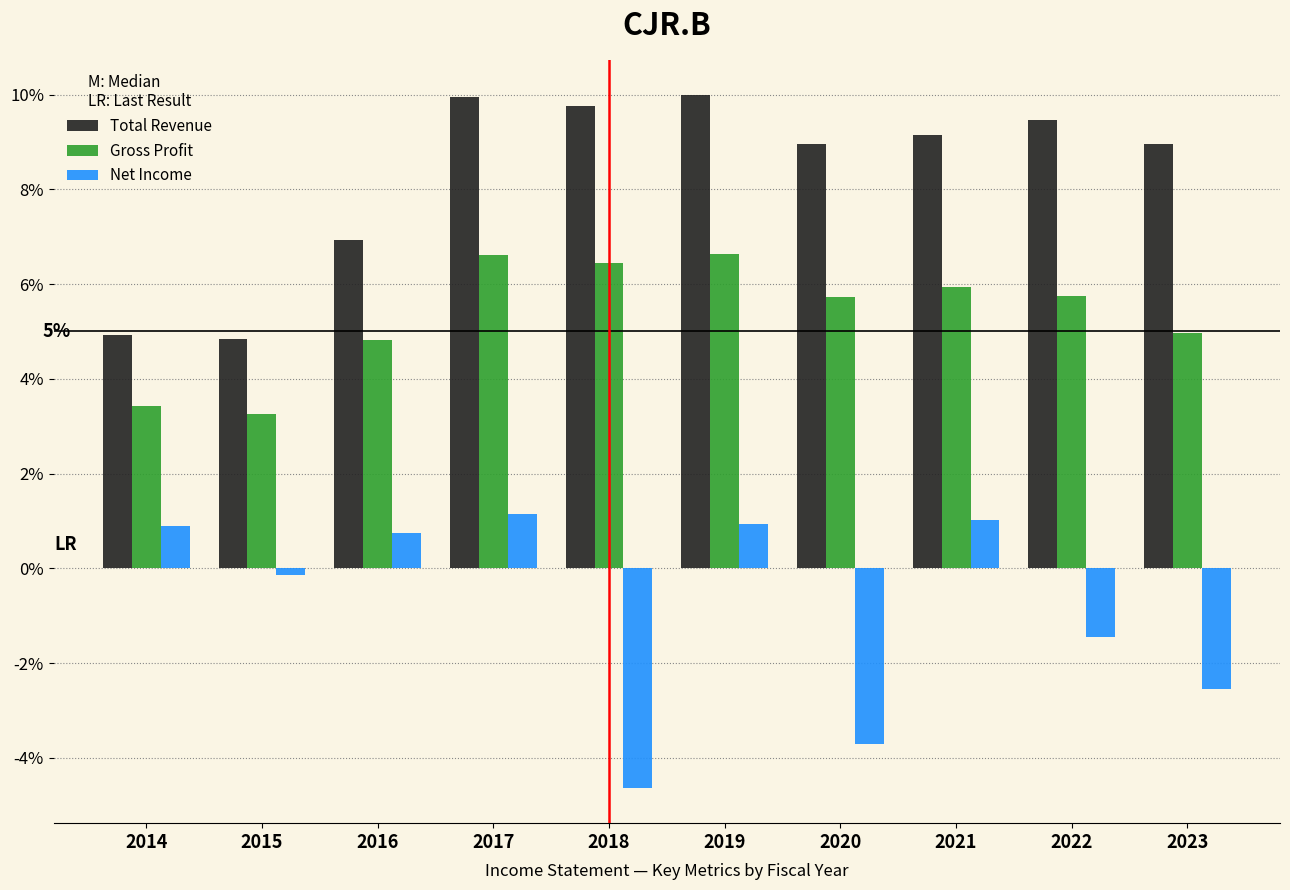

List the series in order of their peak value, highest first.

Total Revenue, Gross Profit, Net Income